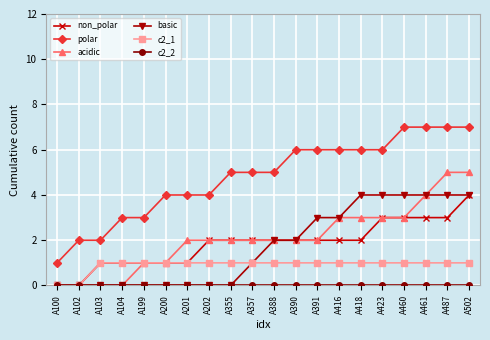

Count the acidic values in the range 1 to 3.

13